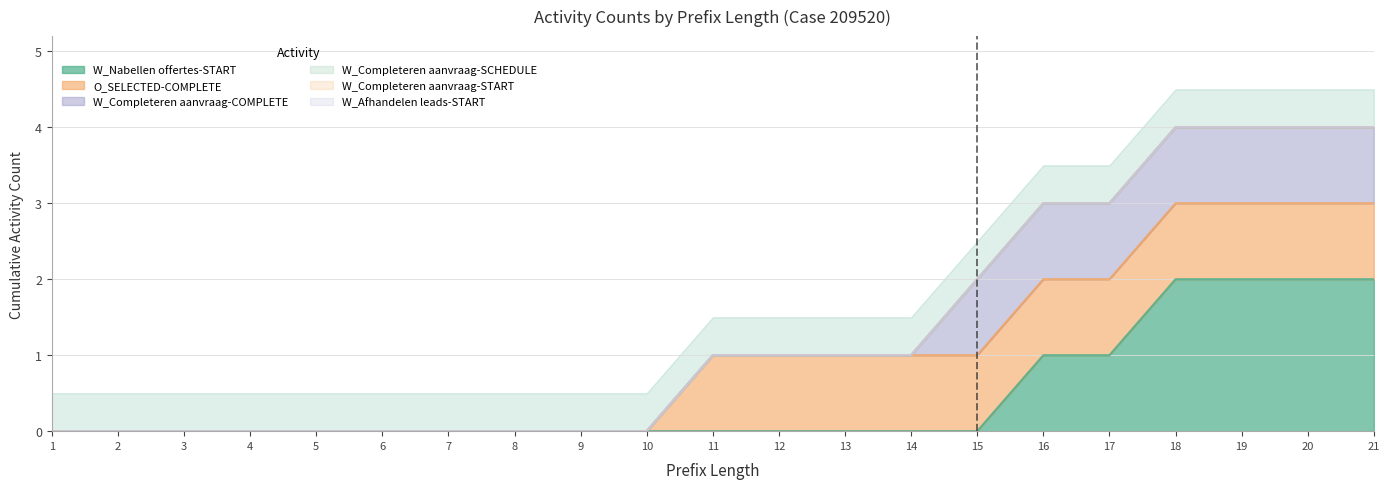

Reading left to right, list all the values displayed in this chart.

W_Nabellen offertes-START: 1=0	2=0	3=0	4=0	5=0	6=0	7=0	8=0	9=0	10=0	11=0	12=0	13=0	14=0	15=0	16=1	17=1	18=2	19=2	20=2	21=2
O_SELECTED-COMPLETE: 1=0	2=0	3=0	4=0	5=0	6=0	7=0	8=0	9=0	10=0	11=1	12=1	13=1	14=1	15=1	16=1	17=1	18=1	19=1	20=1	21=1
W_Completeren aanvraag-COMPLETE: 1=0	2=0	3=0	4=0	5=0	6=0	7=0	8=0	9=0	10=0	11=0	12=0	13=0	14=0	15=1	16=1	17=1	18=1	19=1	20=1	21=1
W_Completeren aanvraag-SCHEDULE: 1=0	2=0	3=0	4=0	5=0	6=0	7=0	8=0	9=0	10=0	11=0	12=0	13=0	14=0	15=0	16=0	17=0	18=0	19=0	20=0	21=0
W_Completeren aanvraag-START: 1=0	2=0	3=0	4=0	5=0	6=0	7=0	8=0	9=0	10=0	11=0	12=0	13=0	14=0	15=0	16=0	17=0	18=0	19=0	20=0	21=0
W_Afhandelen leads-START: 1=0	2=0	3=0	4=0	5=0	6=0	7=0	8=0	9=0	10=0	11=0	12=0	13=0	14=0	15=0	16=0	17=0	18=0	19=0	20=0	21=0